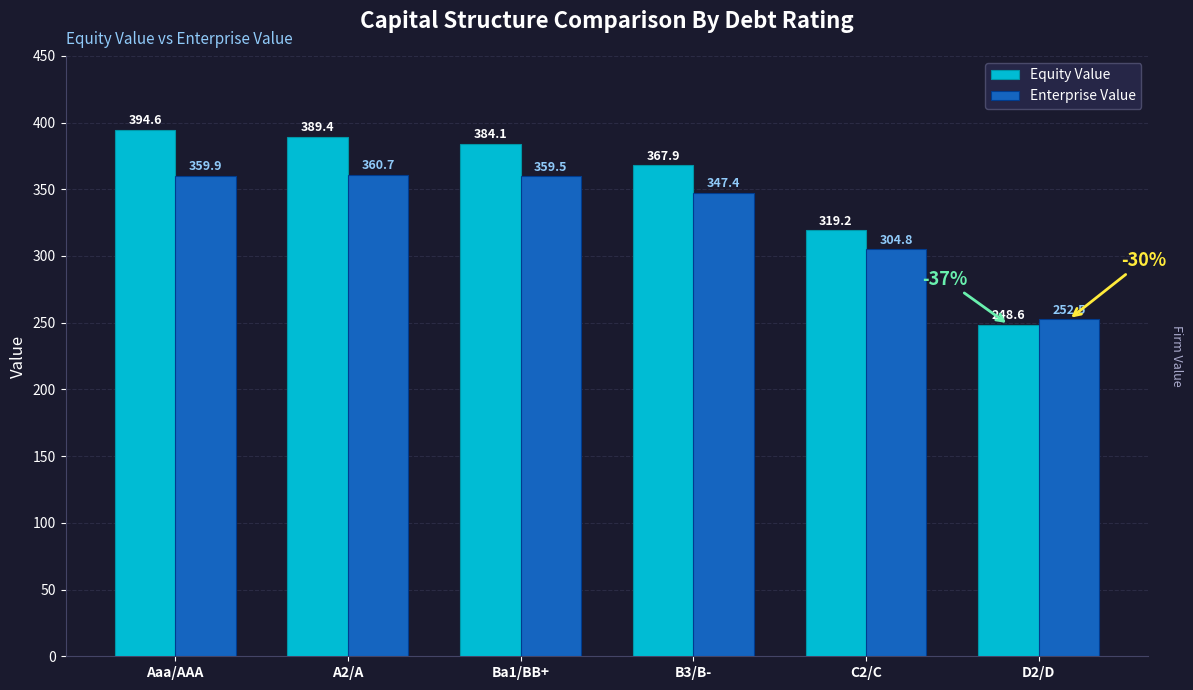

What is the label of the 3rd bar from the left?

Ba1/BB+